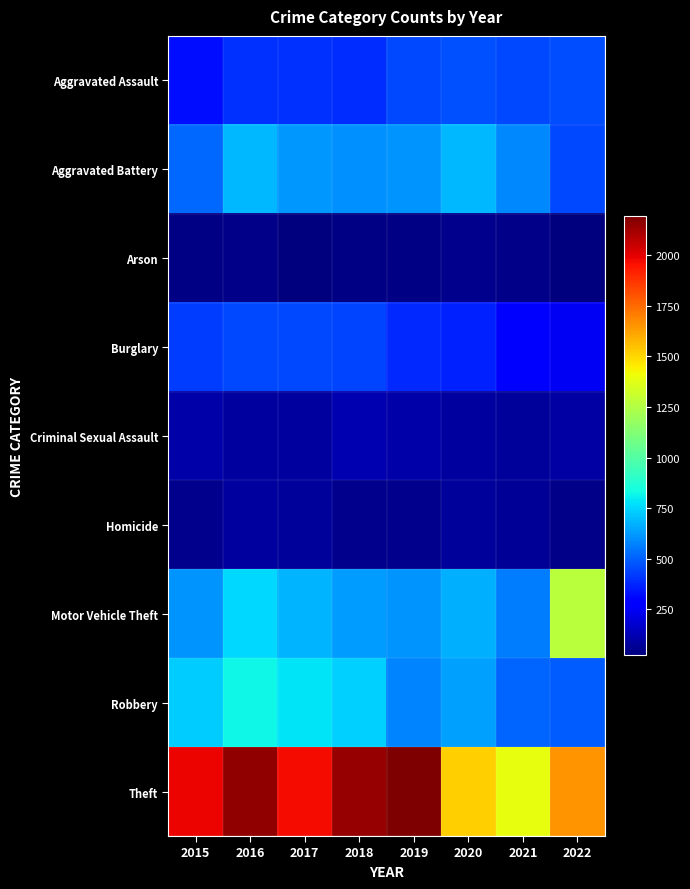

Which label corresponds to the smallest value in the chart?

2017